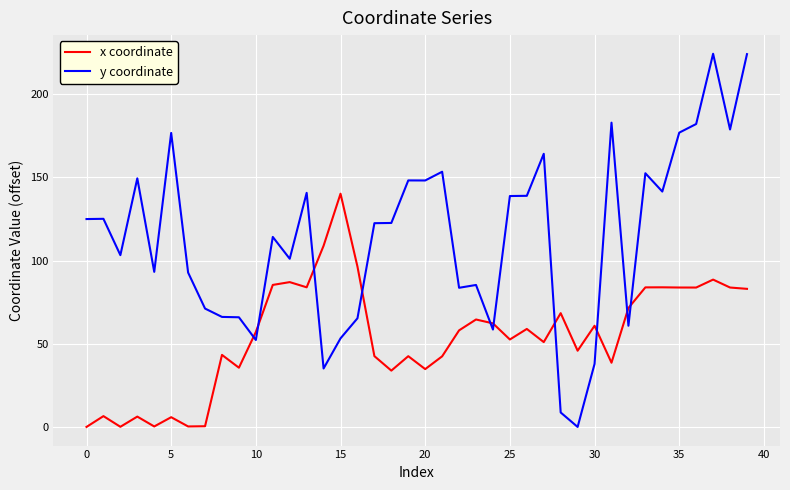

What is the maximum value for x coordinate?

140.1